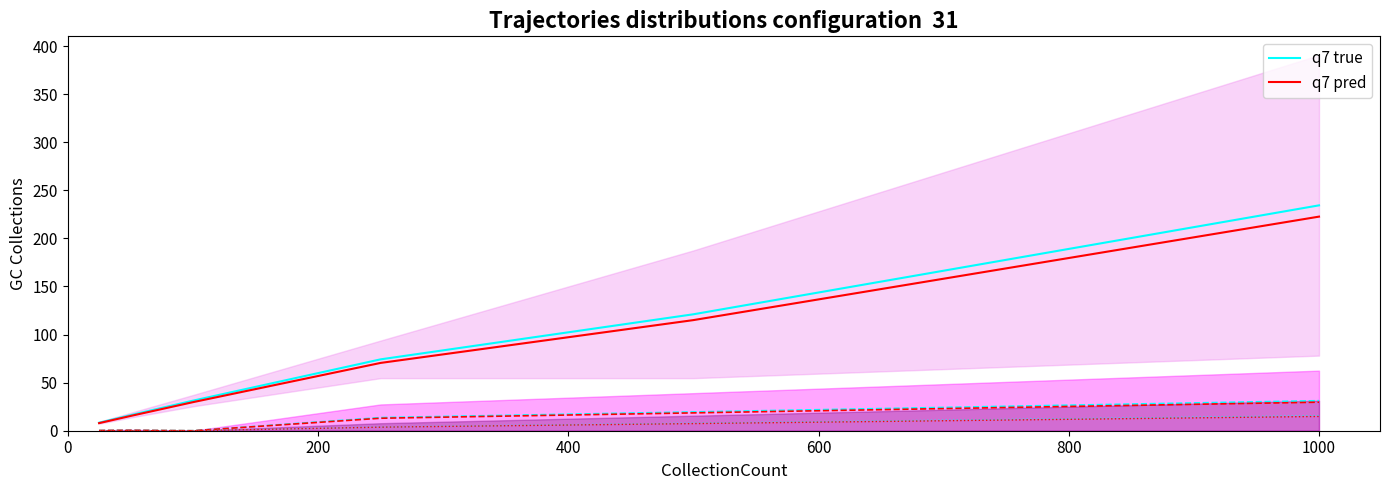

How many categories are shown in the chart?

6